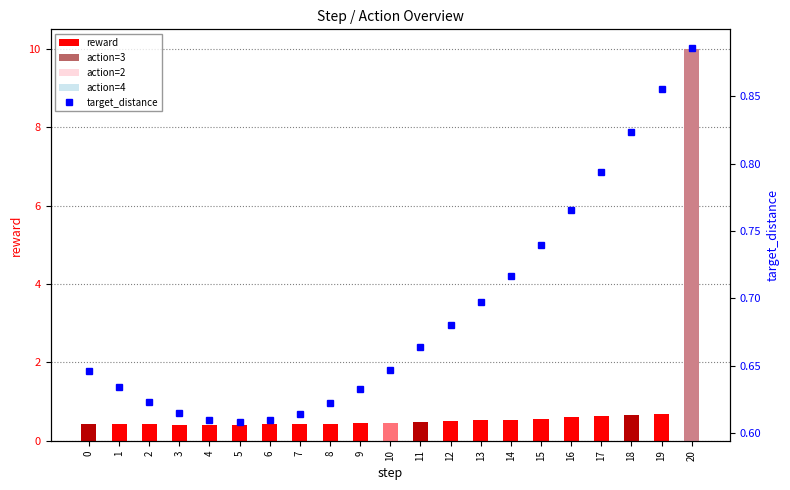

At which category does the chart reach its peak across all series?

20